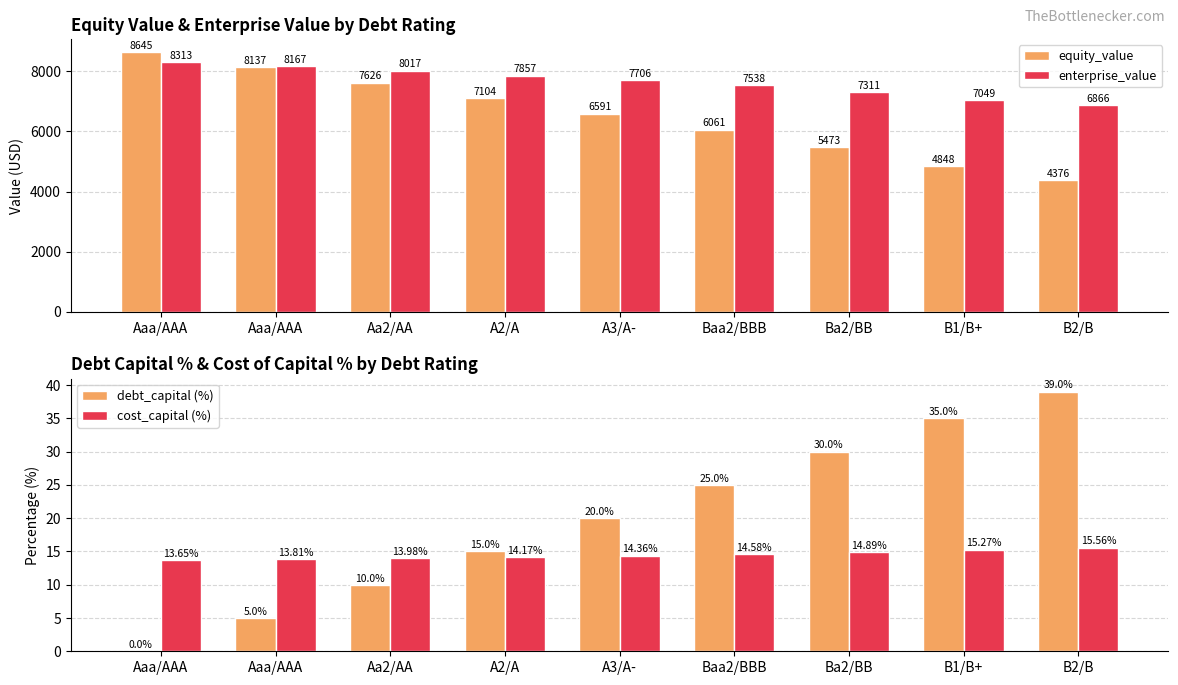

Between Aaa/AAA and B2/B, which series saw the biggest shift?

equity_value